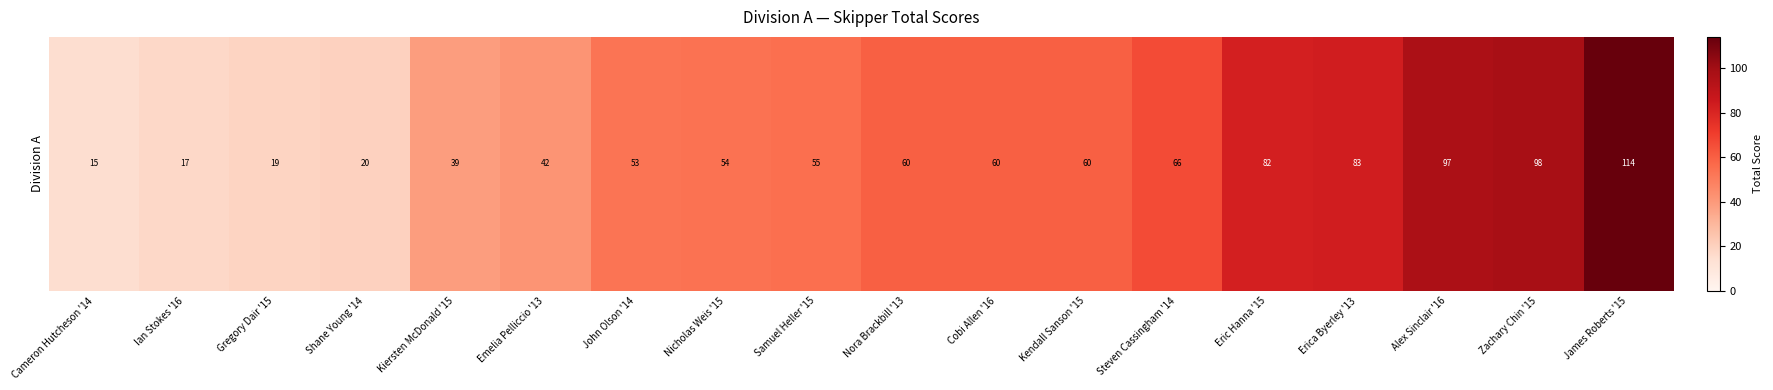

What is the ratio of the value at Steven Cassingham '14 to the value at John Olson '14?

1.2